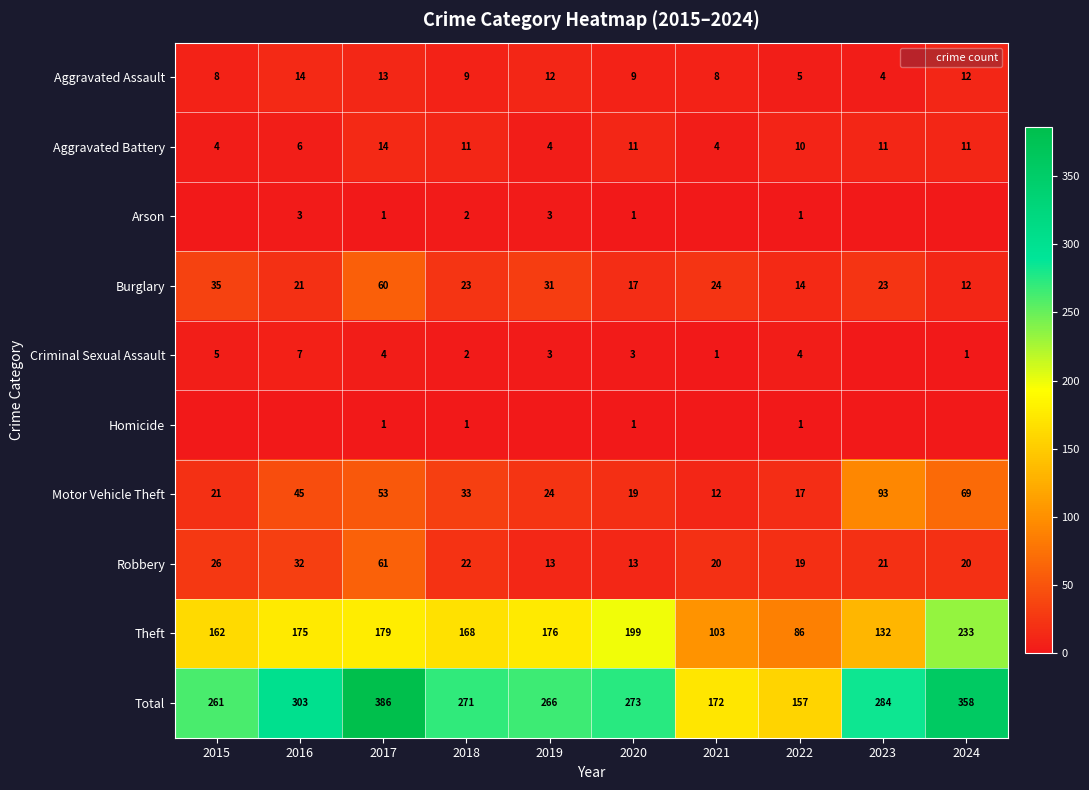

Is it true that Criminal Sexual Assault equals 0 at 2024?

False